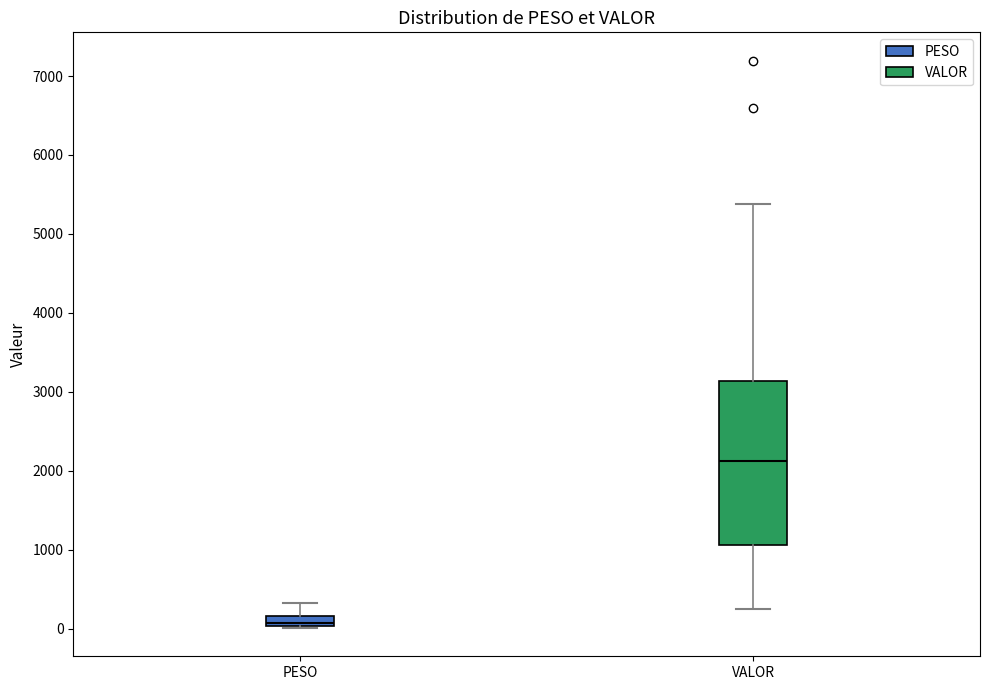

Where is the lower edge of the box for VALOR on the y-axis? The values are not printed on the chart, so give them approximately, as read against the axis.

1100